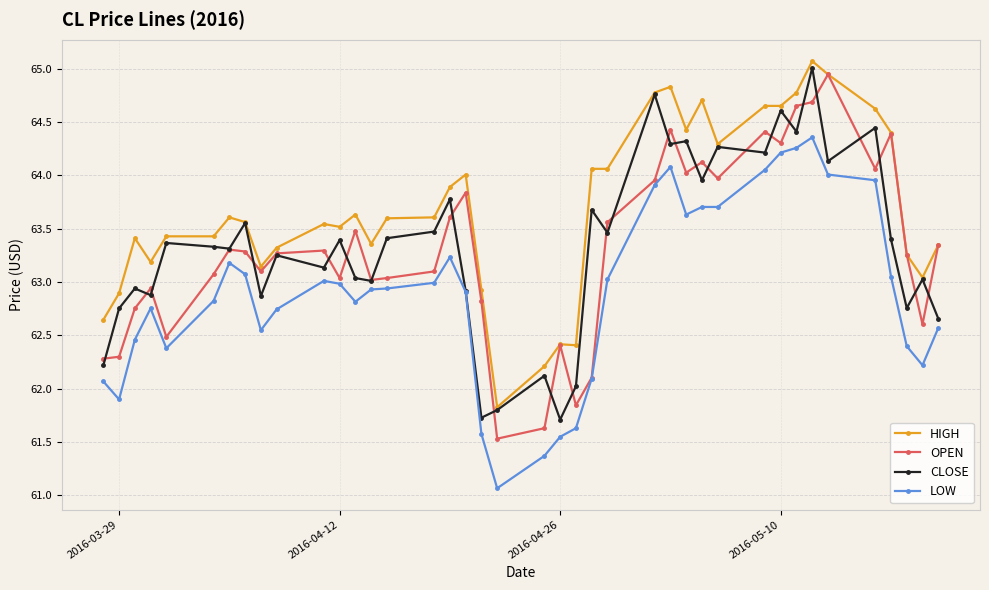

What is the average value of the HIGH series?

63.7